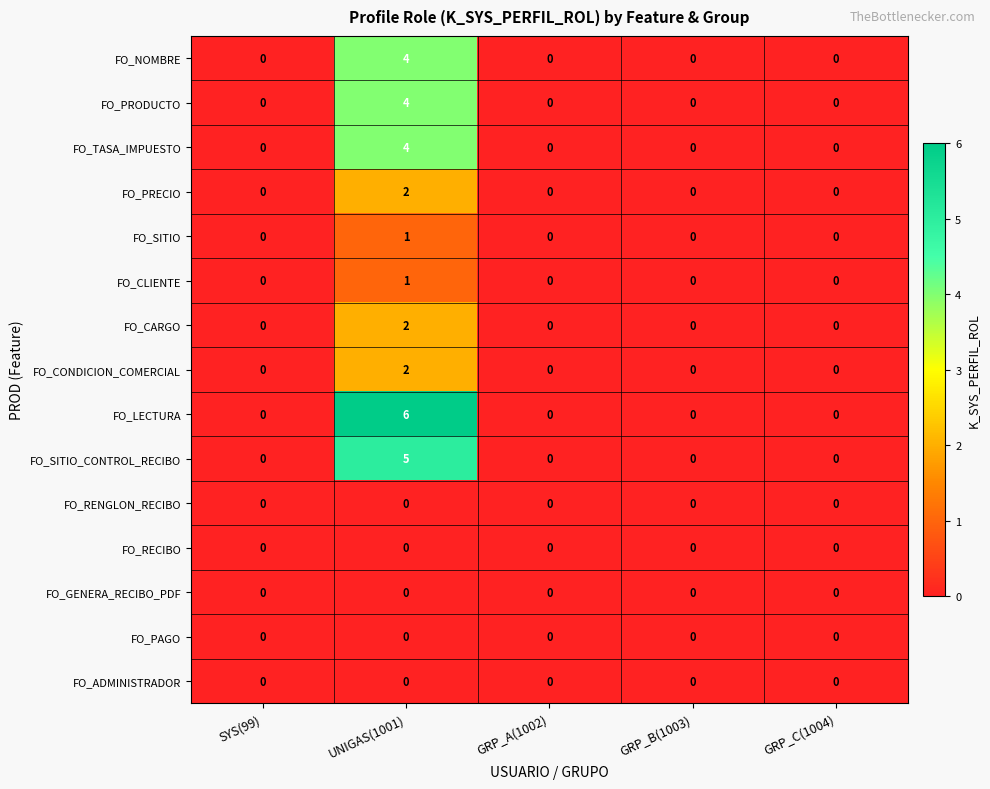

Which series has the largest range (max minus min)?

FO_LECTURA